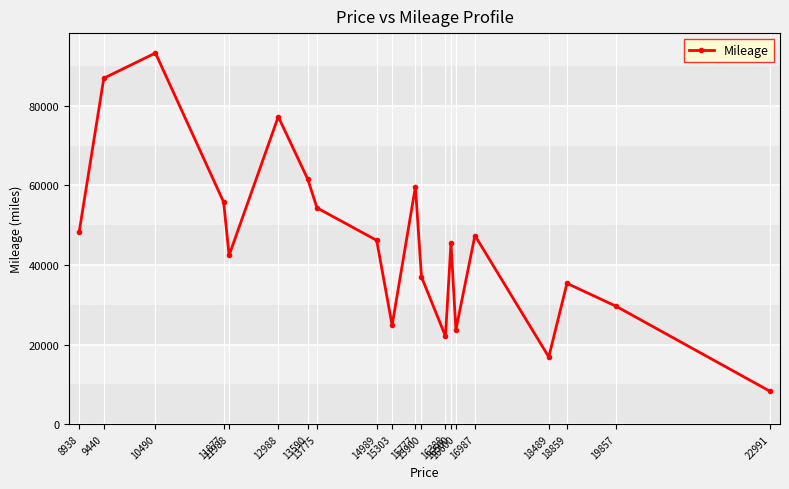

What is the sum of all values?

916201